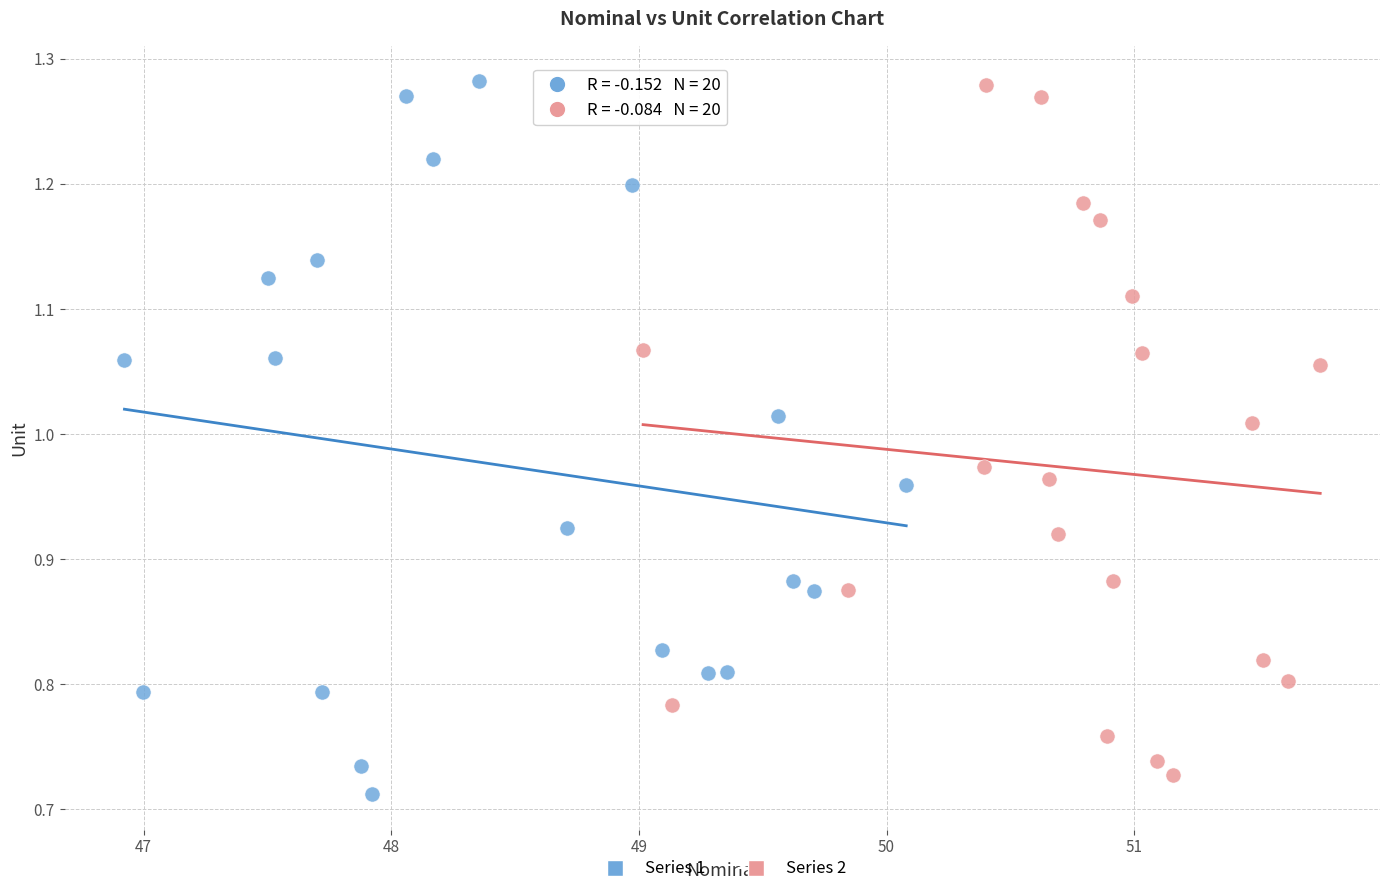

What are all the series names shown in the legend?

Series 1, Series 2